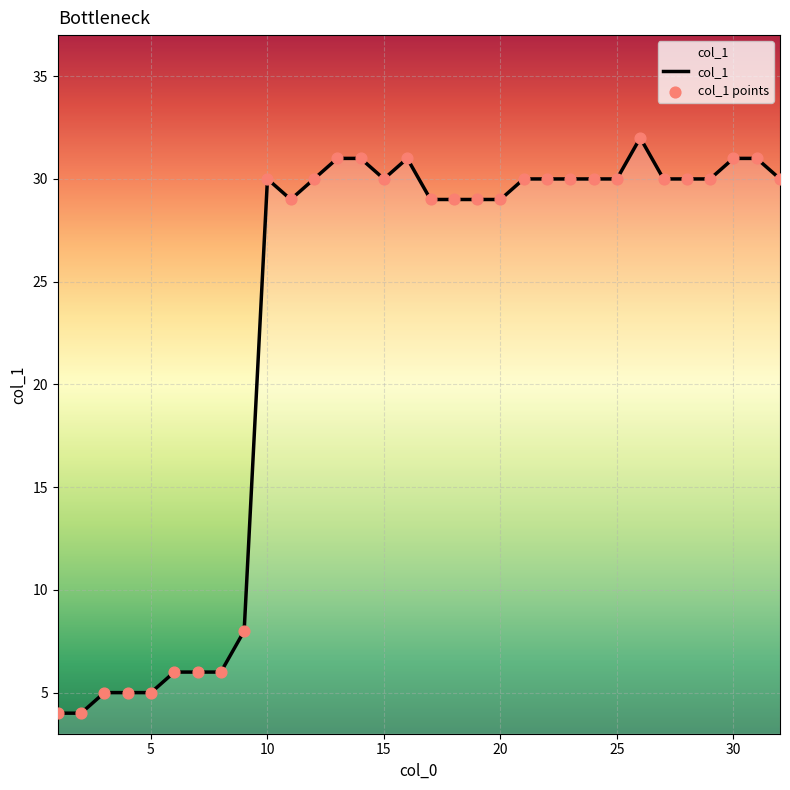

What is the smallest value displayed?

4